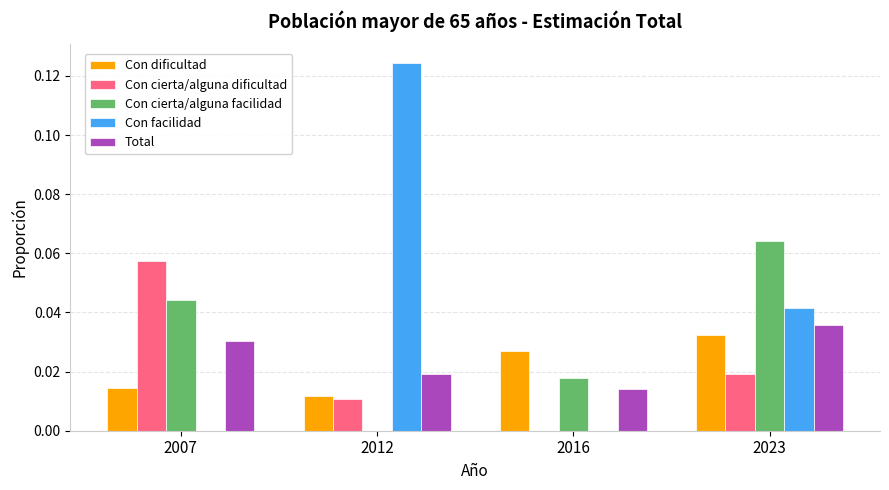

How many groups of bars are there?

4